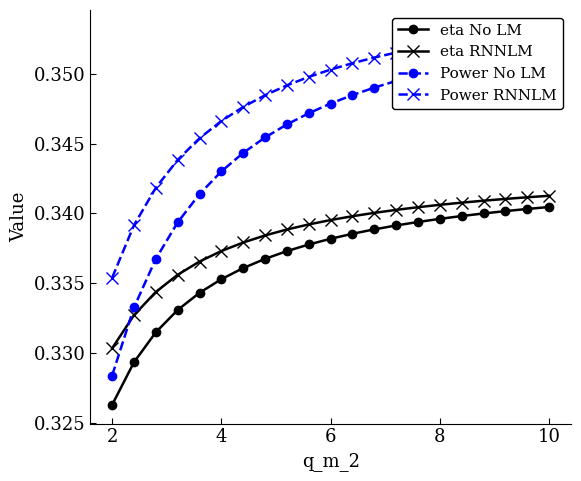

What is the sum of all eta RNNLM values?

7.1